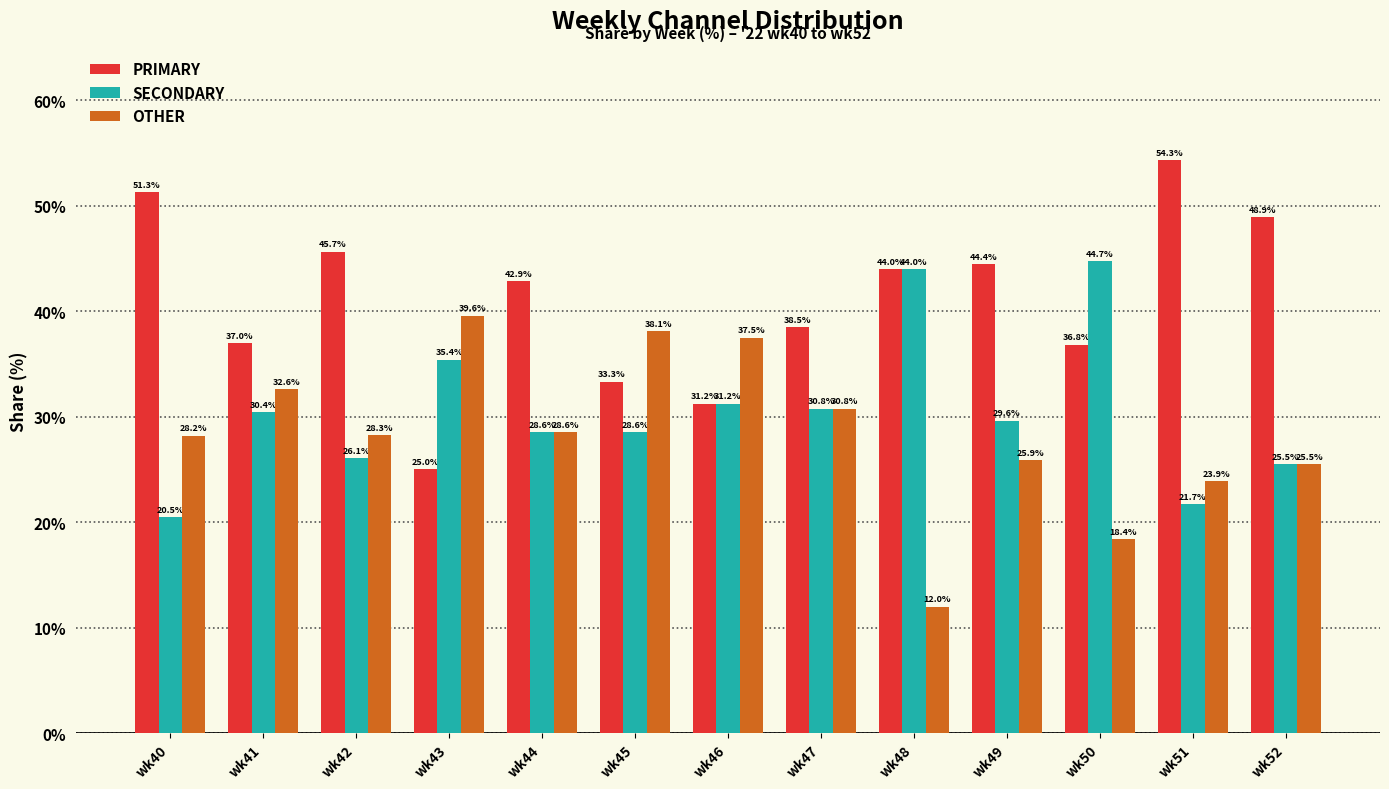

At which label does SECONDARY first exceed 29?

wk41